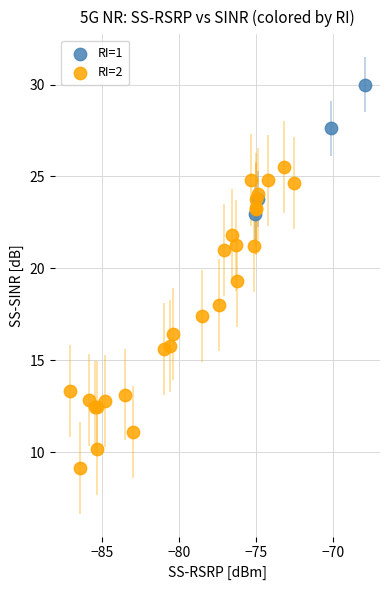

Which series contains the lowest Y value?

RI=2